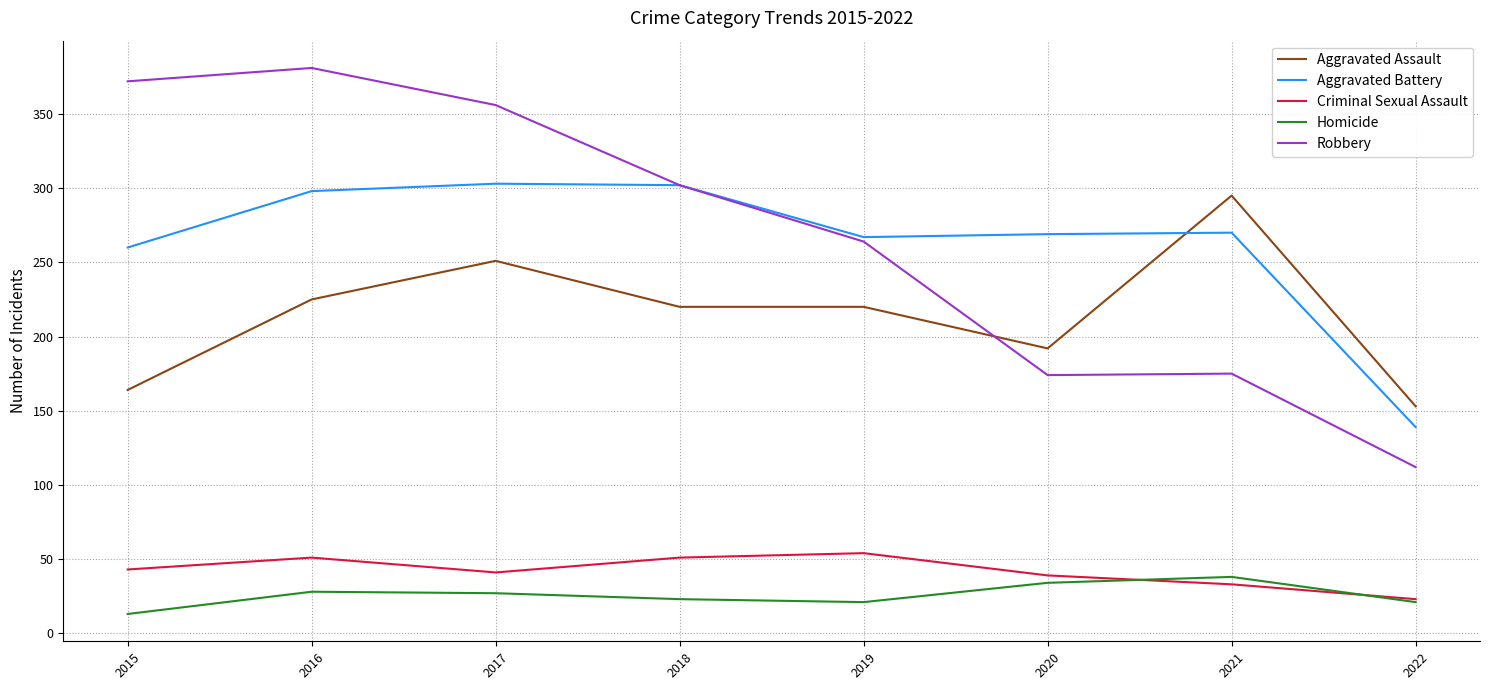

True or false: Robbery has more than 2 interior local peaks.

False